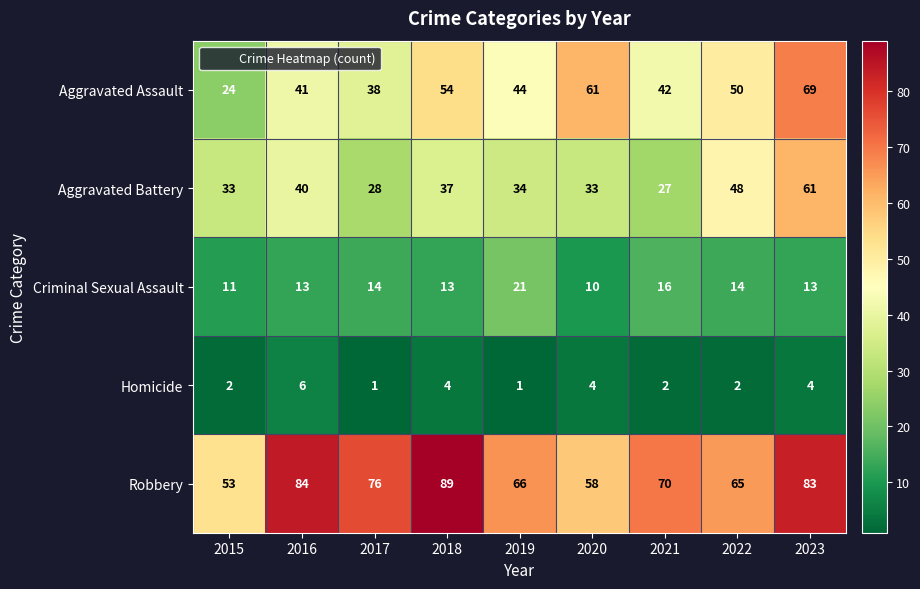

Is it true that Criminal Sexual Assault equals 14 at 2017?

True